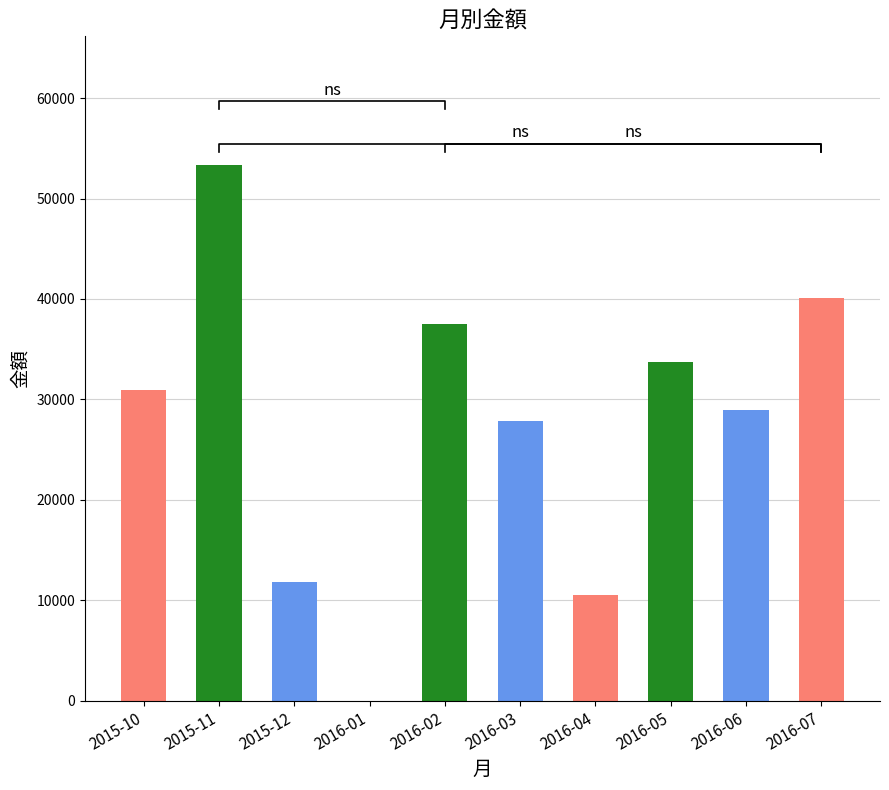

Reading left to right, transcribe all the data shown in this chart.

2015-10=30989.4	2015-11=53340.9	2015-12=11814.0	2016-01=0.0	2016-02=37549.4	2016-03=27813.3	2016-04=10567.3	2016-05=33704.3	2016-06=28970.9	2016-07=40133.0